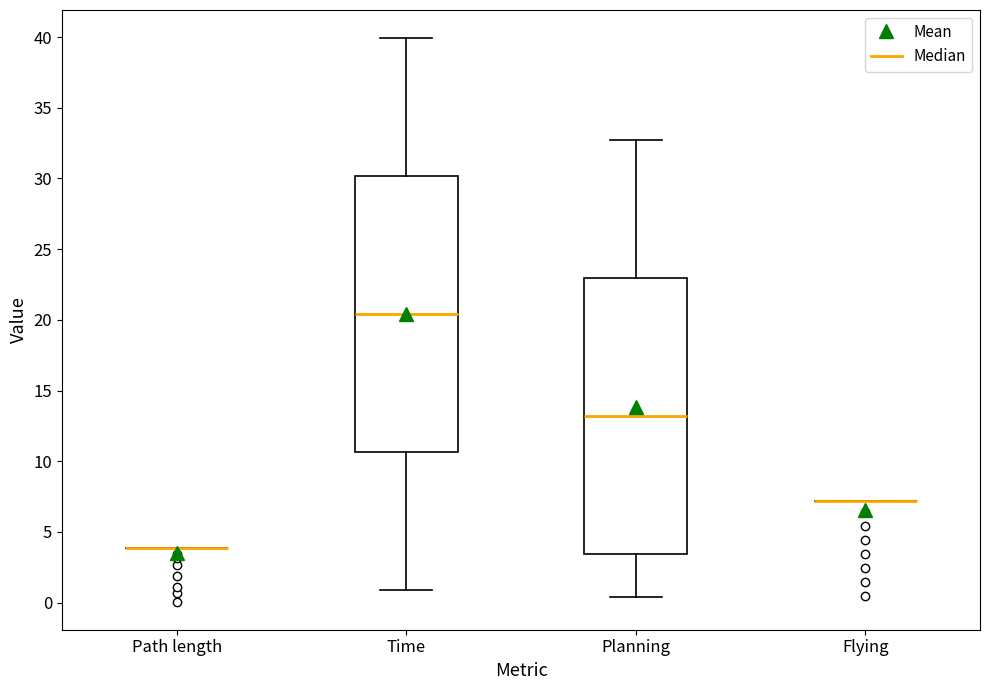

Reading left to right, transcribe this box plot: for each box, give where its median line is, the range the box spans, and where its two whiskers end, as read against the y-axis. The values are not printed on the chart, so give them approximately, as read against the axis.

Path length: box collapsed to a line at 4.0, whiskers 4.0 to 4.0
Time: median 20.5, box 10.5 to 30.0, whiskers 1.0 to 40.0
Planning: median 13.0, box 3.5 to 23.0, whiskers 0.5 to 32.5
Flying: box collapsed to a line at 7.0, whiskers 7.0 to 7.0